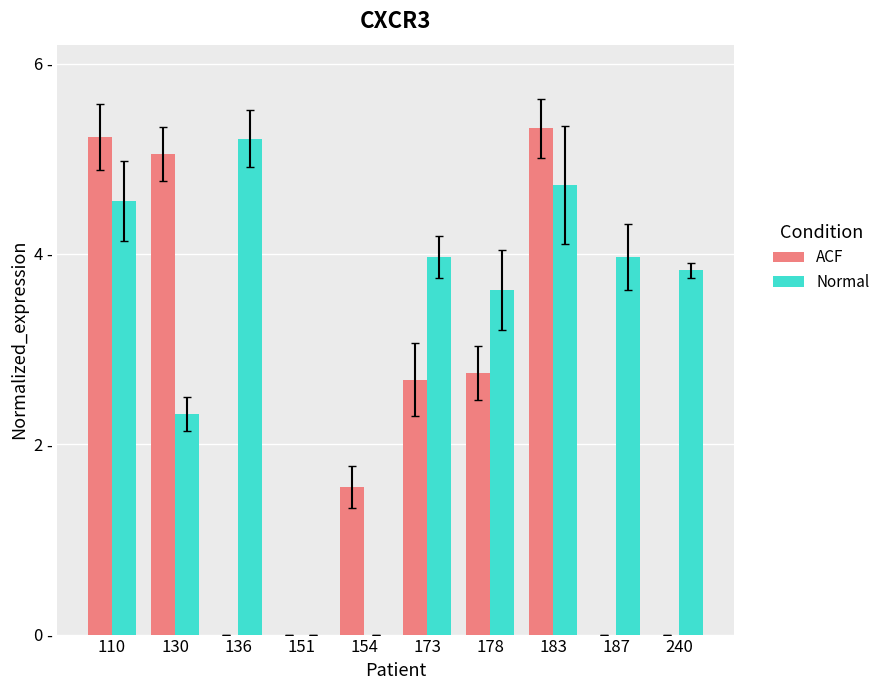

Reading right to left, transcribe all the data shown in this chart.

ACF: 0.0	0.0	5.3	2.8	2.7	1.6	0.0	0.0	5.0	5.2
Normal: 3.8	4.0	4.7	3.6	4.0	0.0	0.0	5.2	2.3	4.6